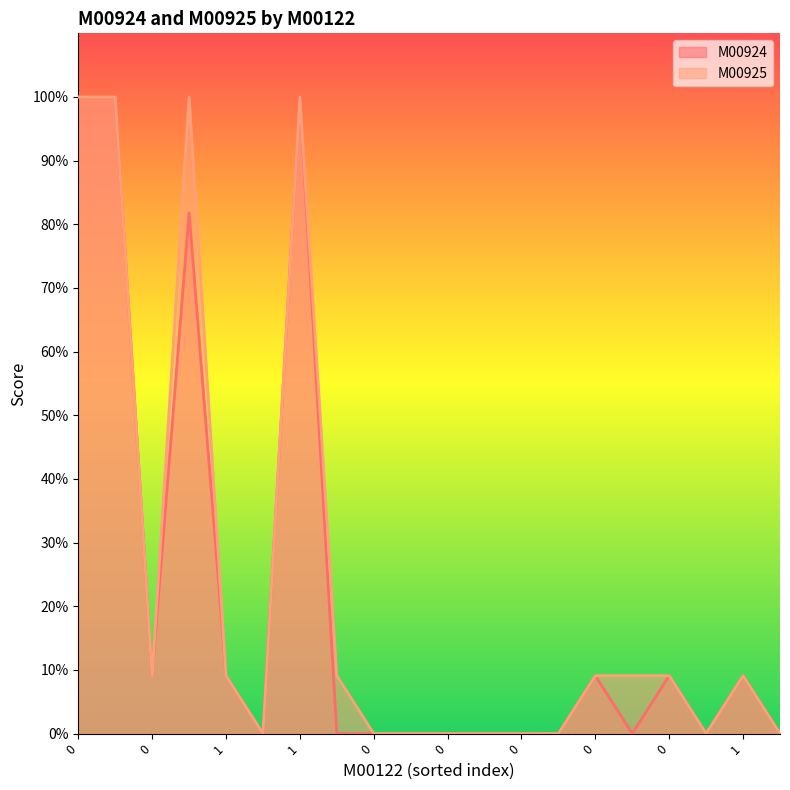

Rank the categories by M00924 value from lowest to highest.

0, 1, 0, 0, 0, 0, 0, 1, 0, 0, 0, 0, 1, 0, 0, 1, 0, 0, 0, 1